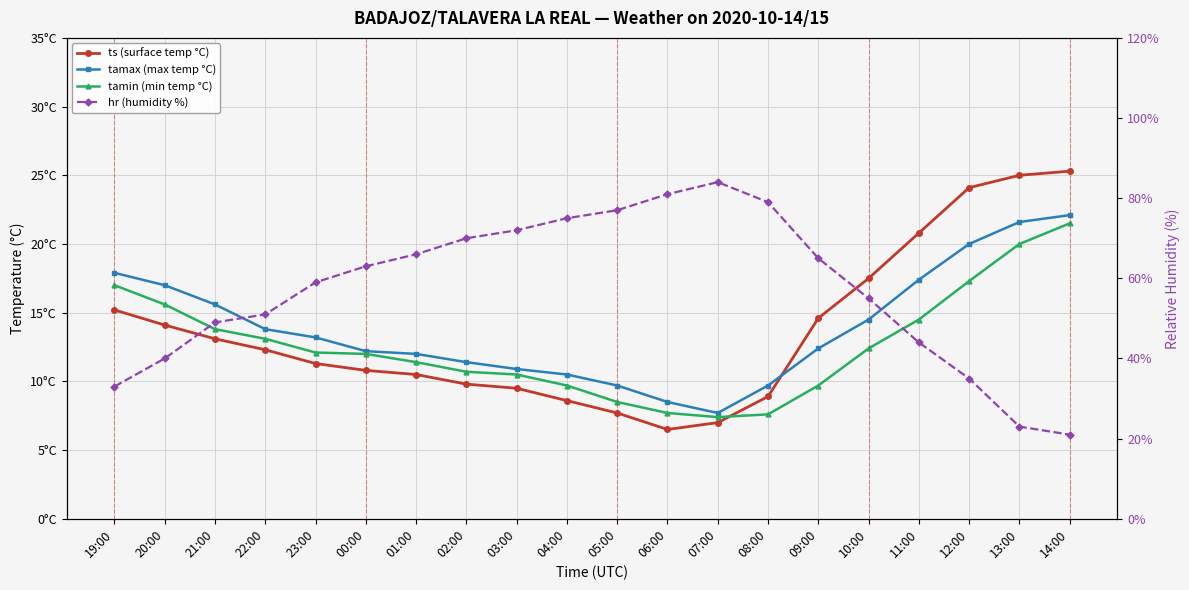

What is the average value of the hr (humidity %) series?

57.1